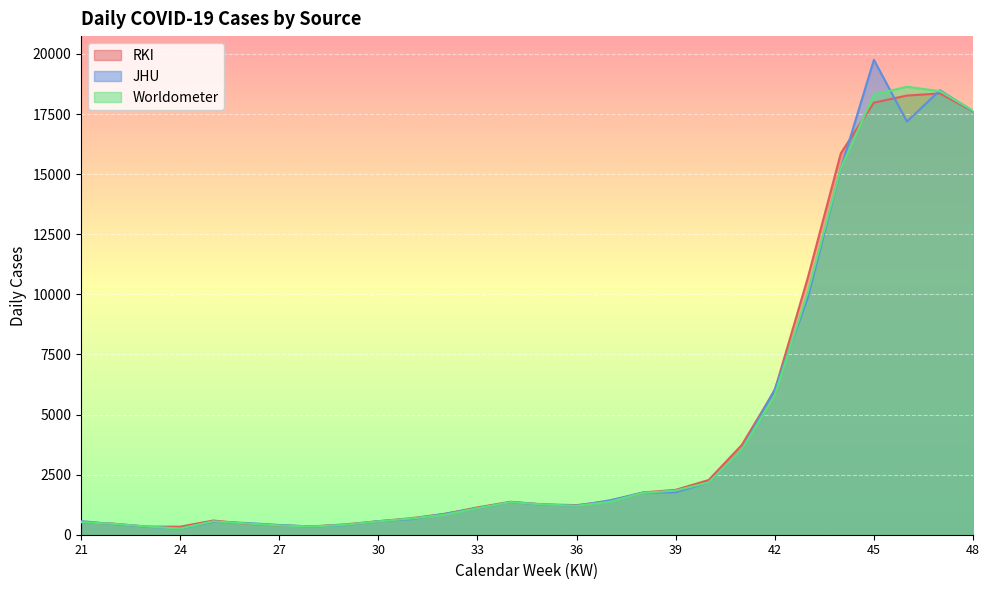

In RKI, how many points are lower than both neighbors (excluding endpoints)?

3